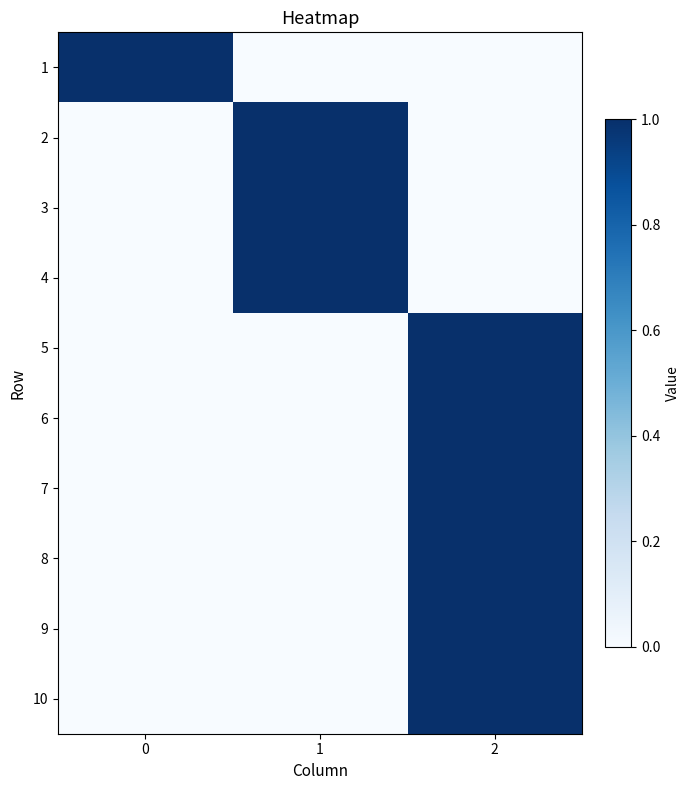

What is the difference between the highest and lowest values at 2?

1